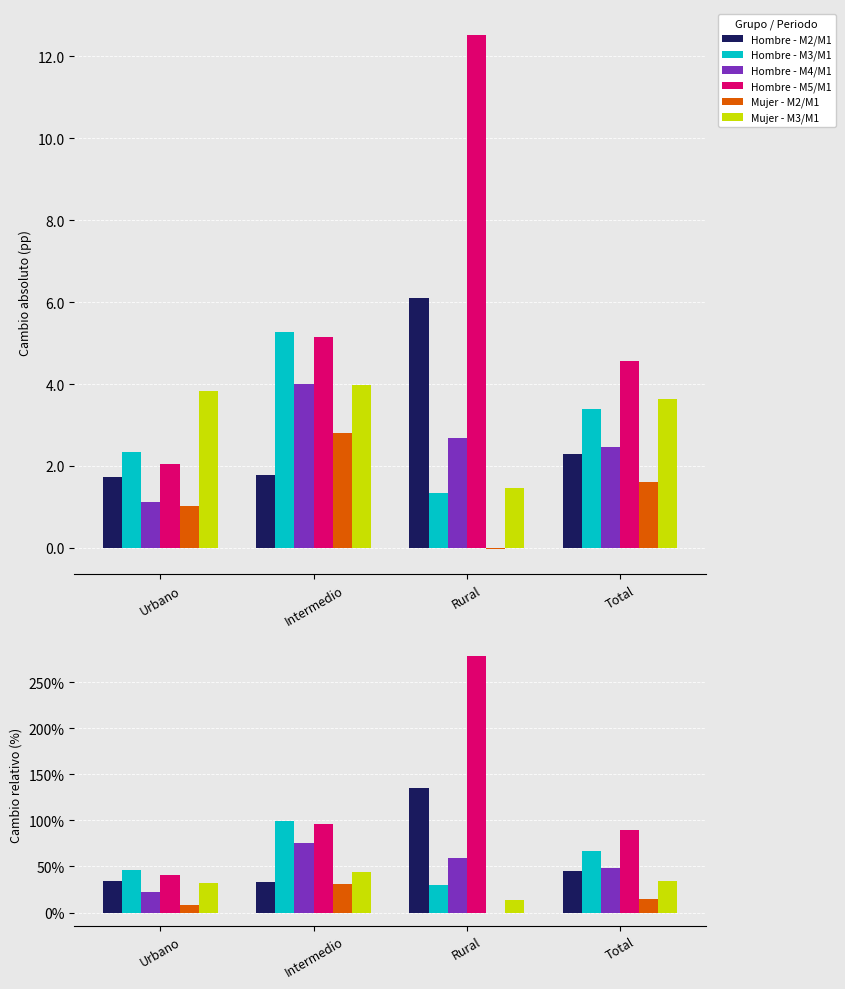

Which category has the lowest value in the Hombre - M5/M1 series?

Urbano